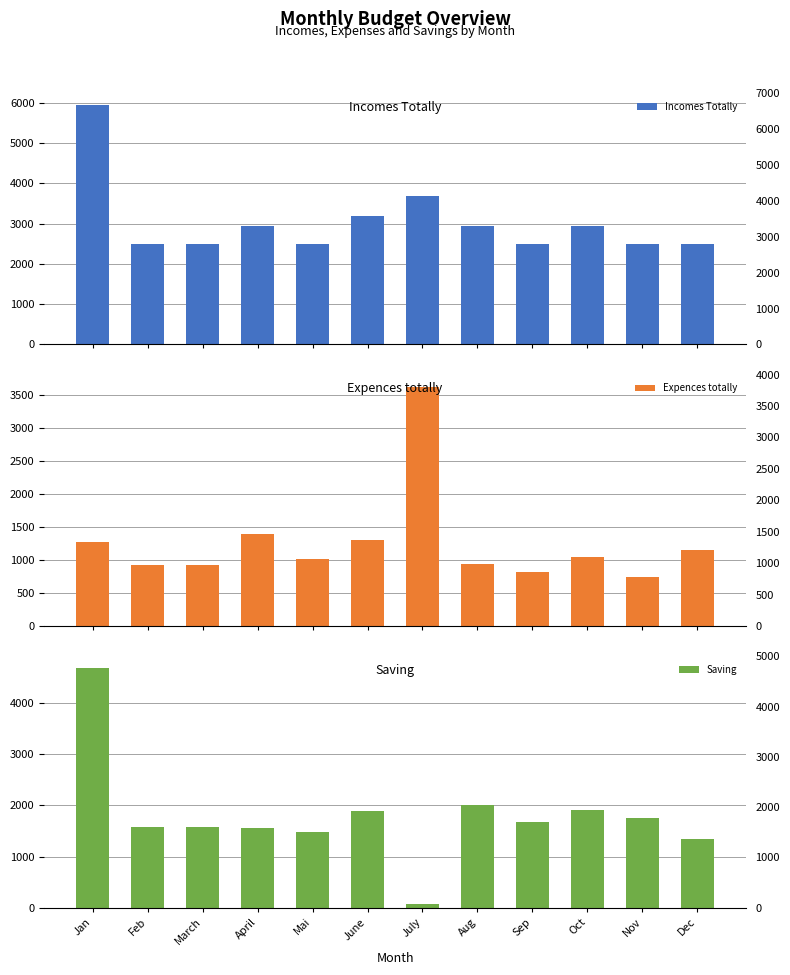

Read the Incomes Totally value at Dec.

2500